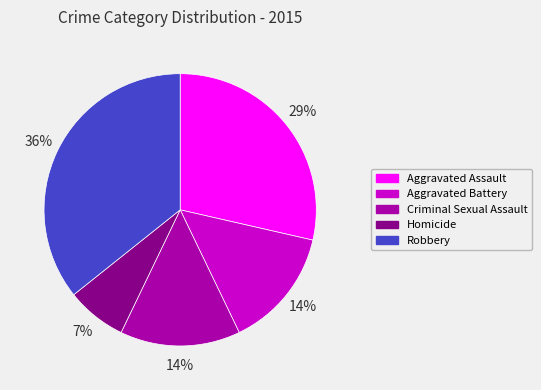

Combined, do Aggravated Battery and Aggravated Assault account for over 50%?

No